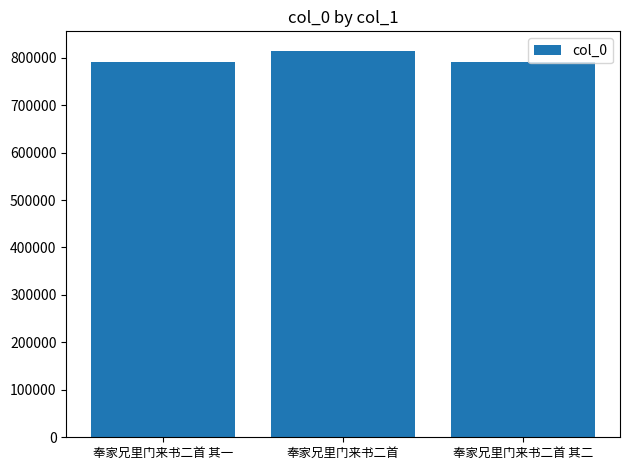

How many bars are there in total?

3